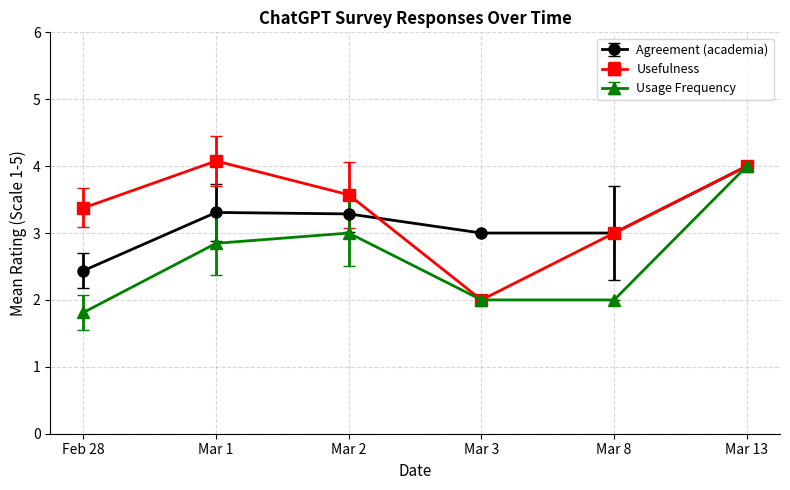

Reading right to left, list all the values displayed in this chart.

Agreement (academia): 4.0	3.0	3.0	3.3	3.3	2.4
Usefulness: 4.0	3.0	2.0	3.6	4.1	3.4
Usage Frequency: 4.0	2.0	2.0	3.0	2.8	1.8